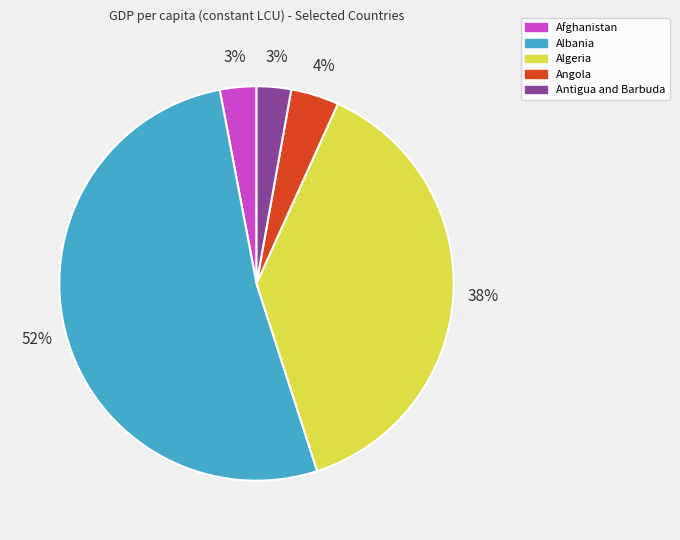

To the nearest percent, what portion does Albania represent?

52%